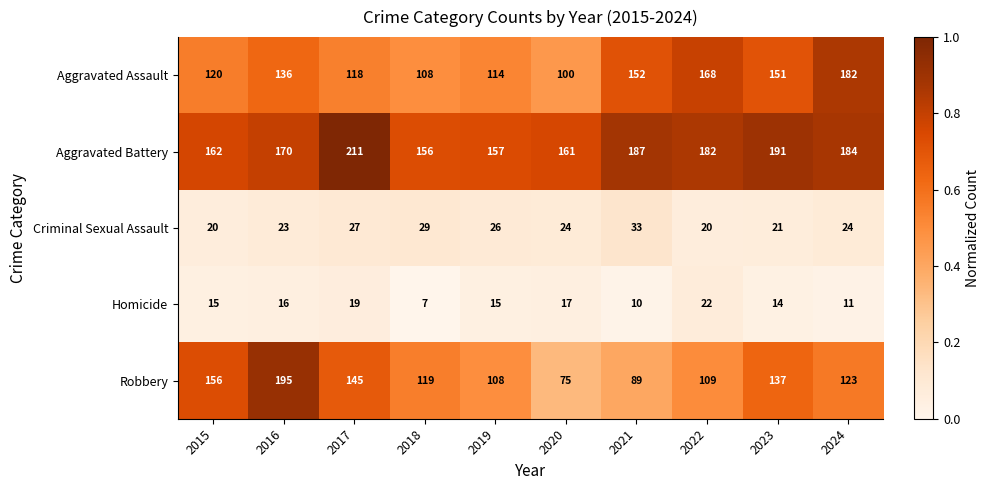

How many data points does each series have?

10